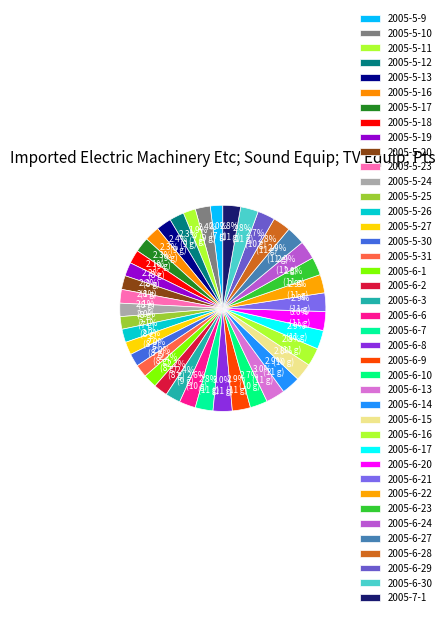

Between 2005-6-29 and 2005-6-30, which is larger?

2005-6-30